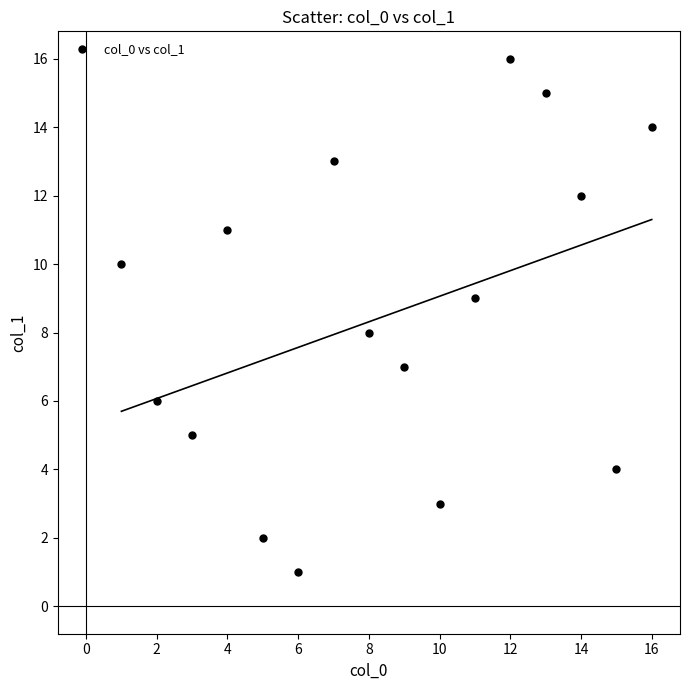

What is the range of Y values (max minus min)?

15